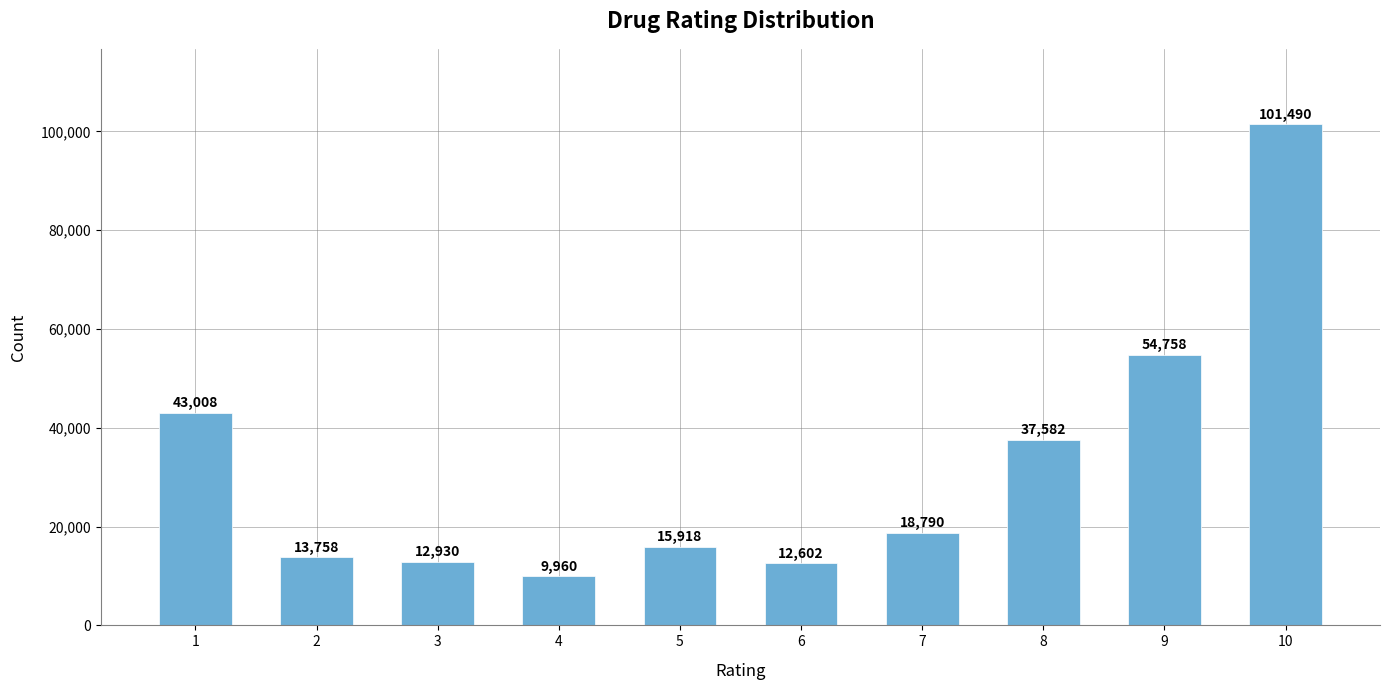

Reading left to right, transcribe all the data shown in this chart.

43008	13758	12930	9960	15918	12602	18790	37582	54758	101490